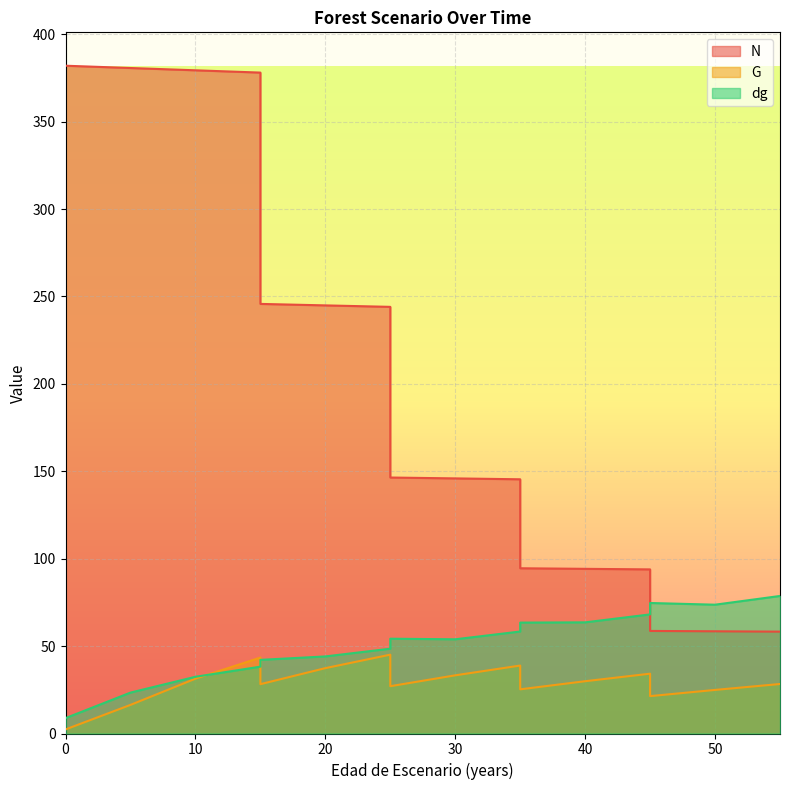

What is the difference between the N values at 50 and 55?

0.2